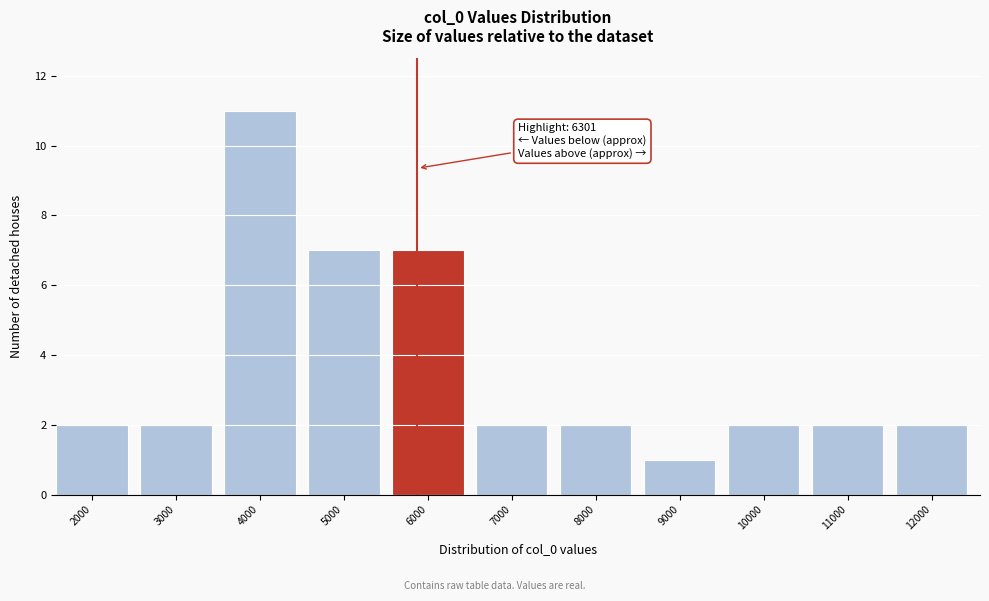

Reading right to left, transcribe all the data shown in this chart.

12000=2	11000=2	10000=2	9000=1	8000=2	7000=2	6000=7	5000=7	4000=11	3000=2	2000=2